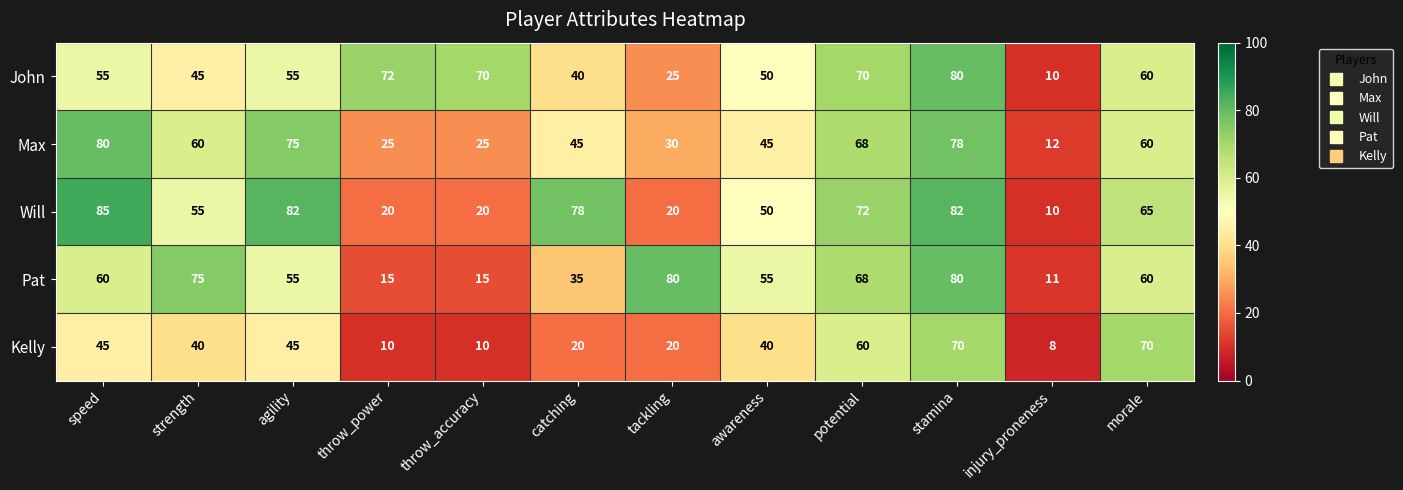

Where does the Max series first go above 60?

speed